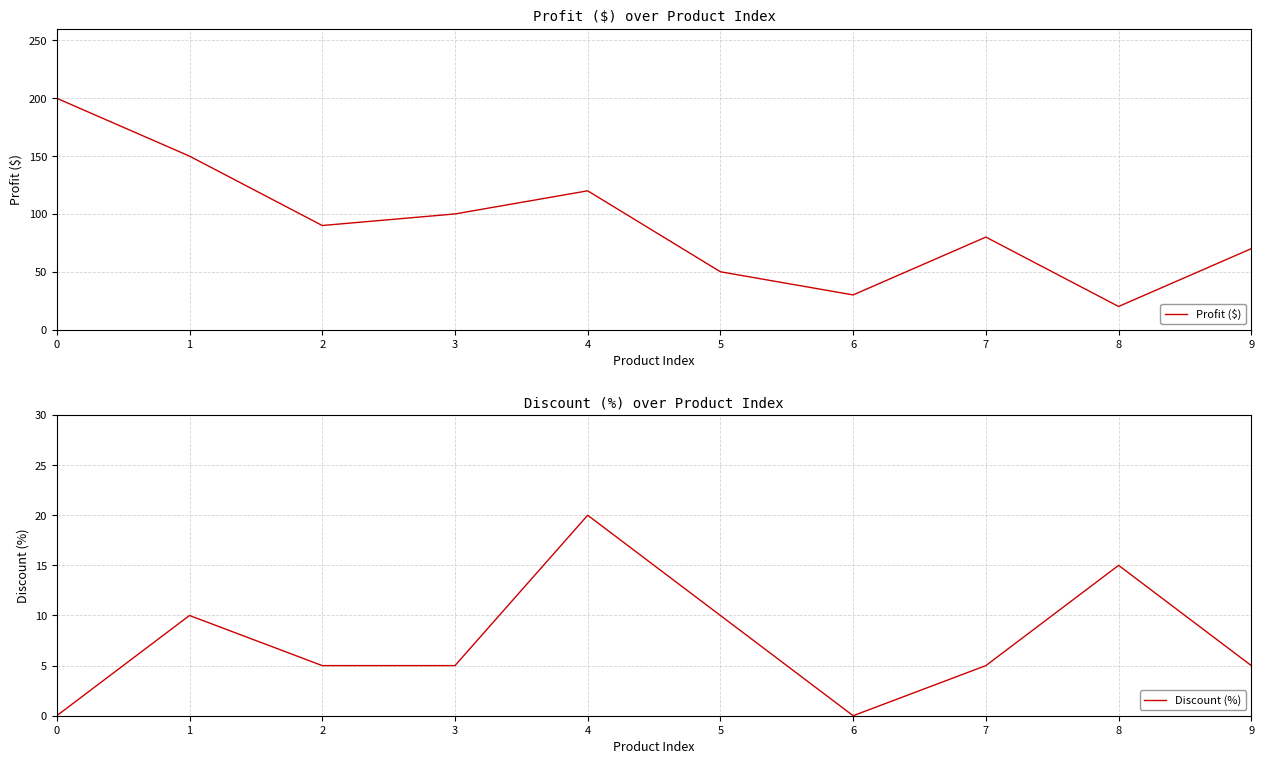

In Discount (%), how many points are higher than both neighbors (excluding endpoints)?

3